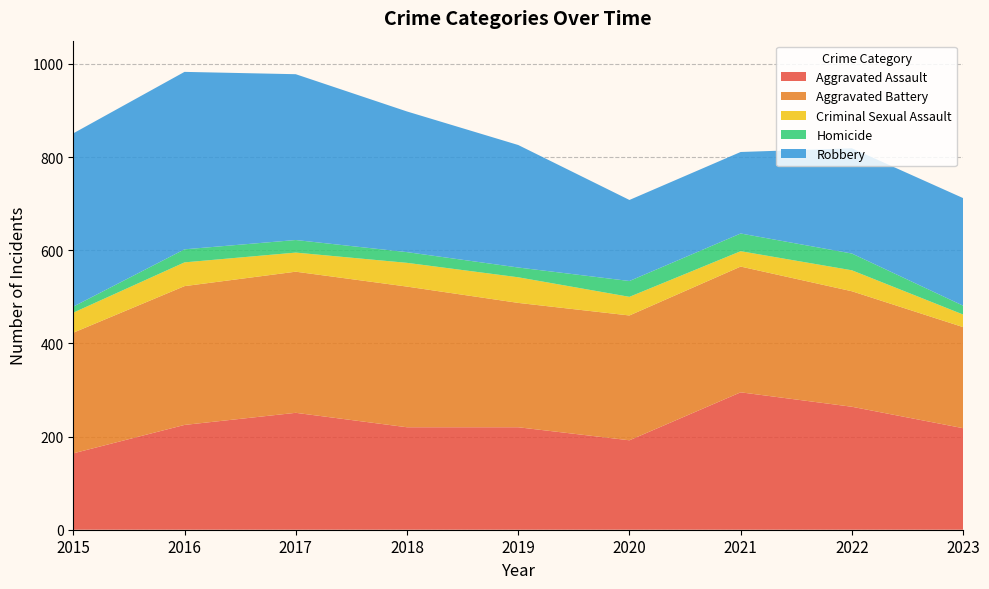

Reading right to left, what are all the values shown in this chart?

Aggravated Assault: 218	264	295	192	220	220	251	225	164
Aggravated Battery: 217	248	270	268	267	302	303	298	259
Criminal Sexual Assault: 27	45	33	40	55	51	41	51	43
Homicide: 19	36	38	34	21	23	27	28	13
Robbery: 231	226	175	174	263	302	356	381	372